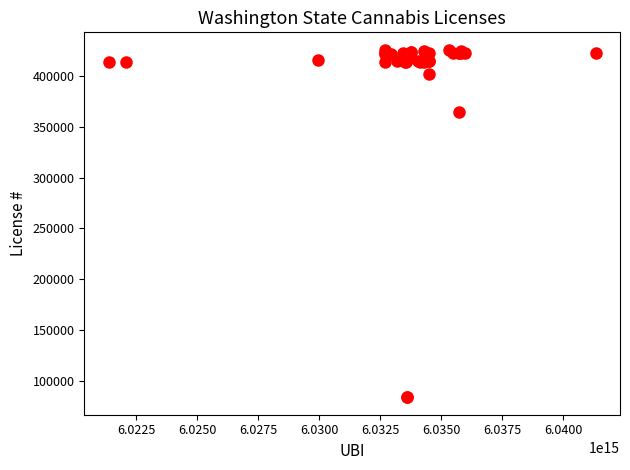

What Y value in the scatter plot is closest to 254830?

364799